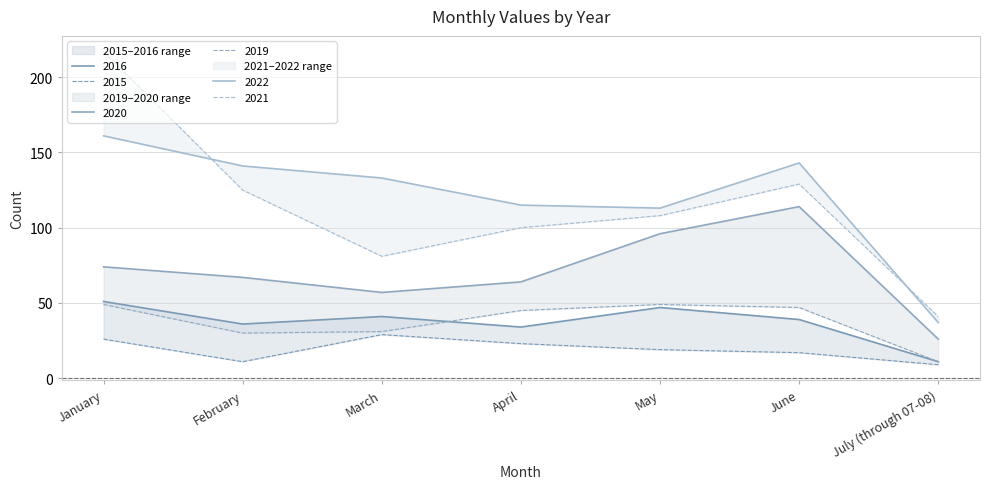

At which label does 2016 reach its minimum?

July (through 07-08)